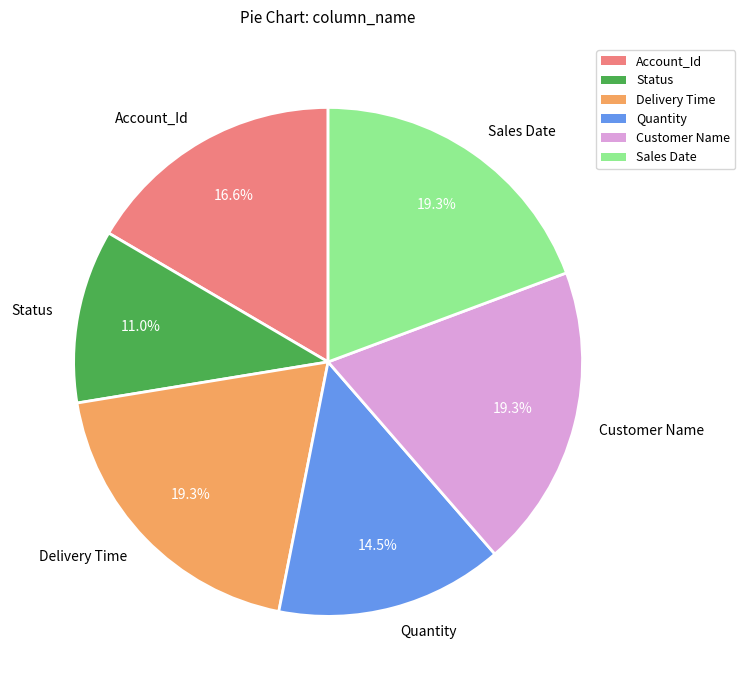

Is there a majority slice in this chart?

No